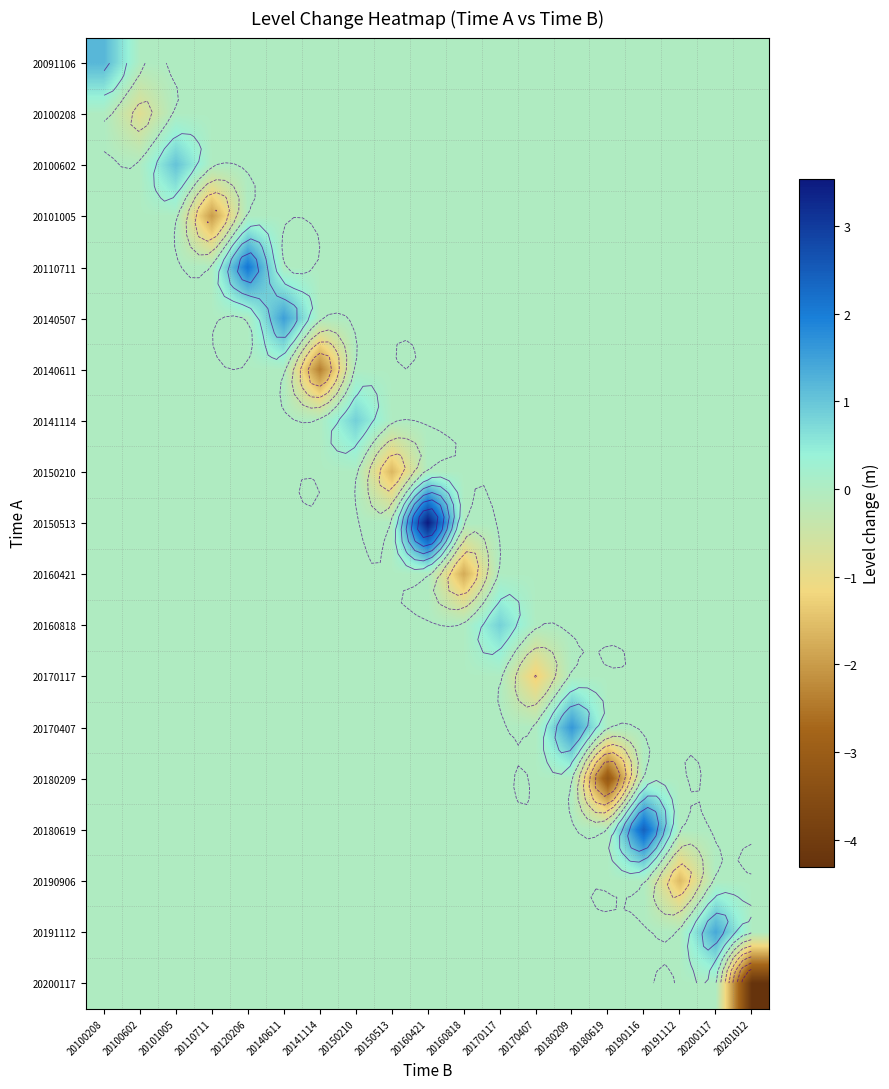

What is the spread (max minus min) of values at 20160421?

3.5